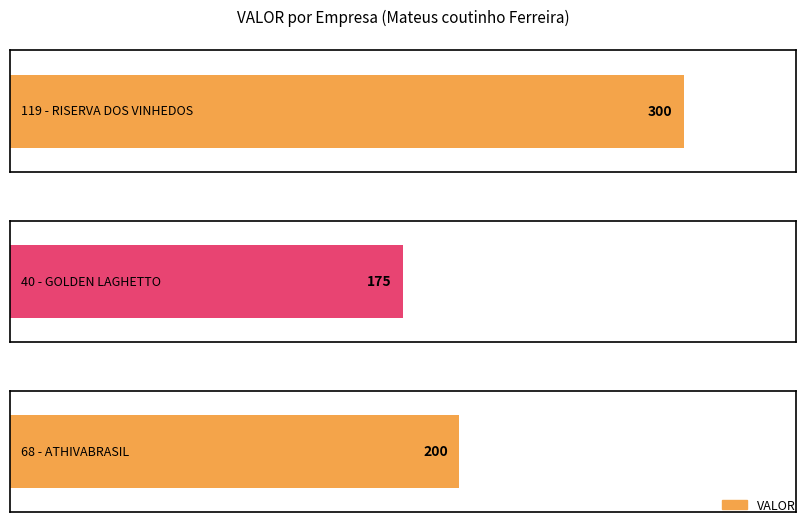

What is the difference between the values at 68 - ATHIVABRASIL and 119 - RISERVA DOS VINHEDOS?

100